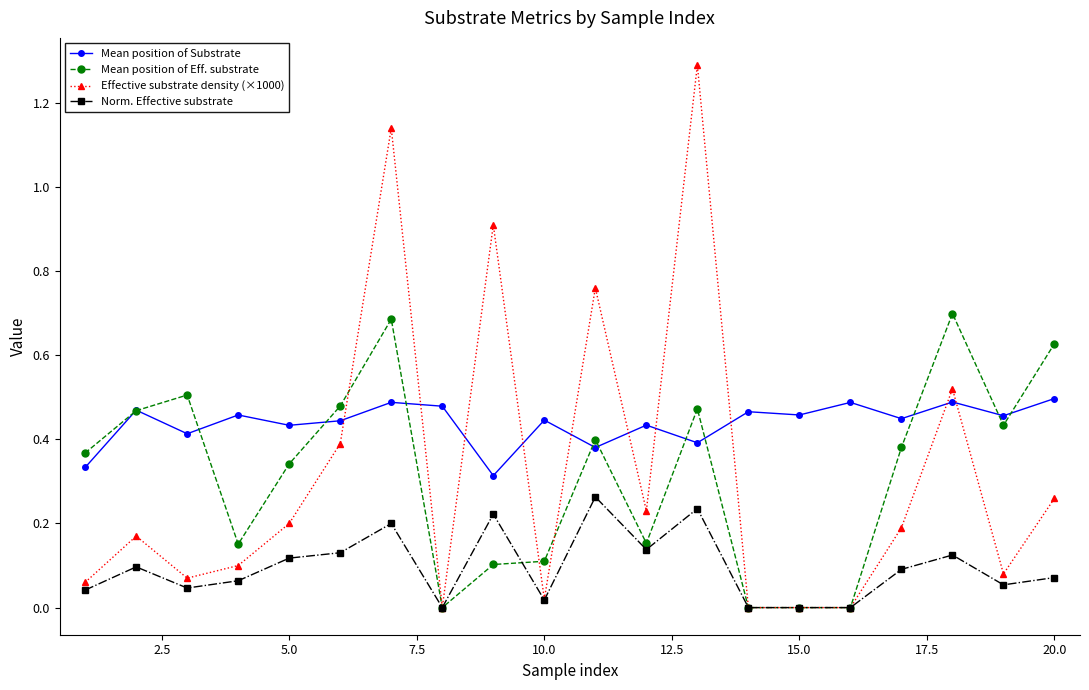

What is the maximum value for Effective substrate density (×1000)?

1.3